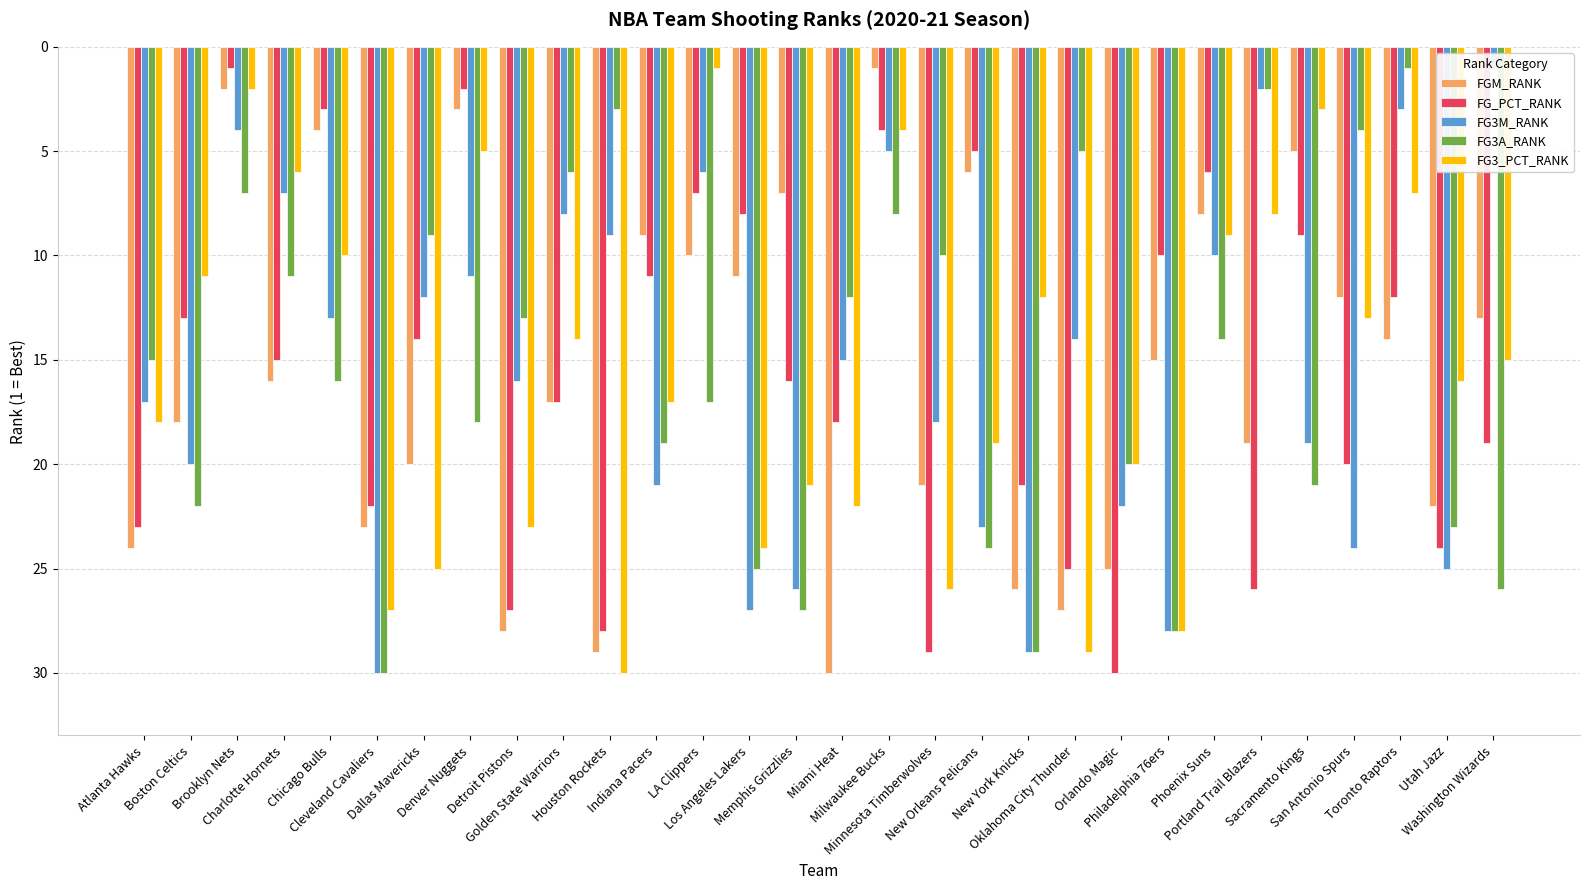

At which label does FG3M_RANK first exceed 16?

Atlanta Hawks